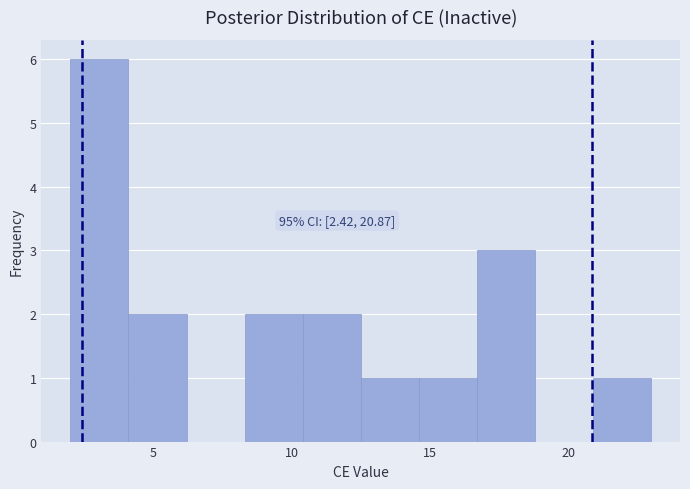

Which range on the x-axis has the tallest bar?

2.0 to 4.1